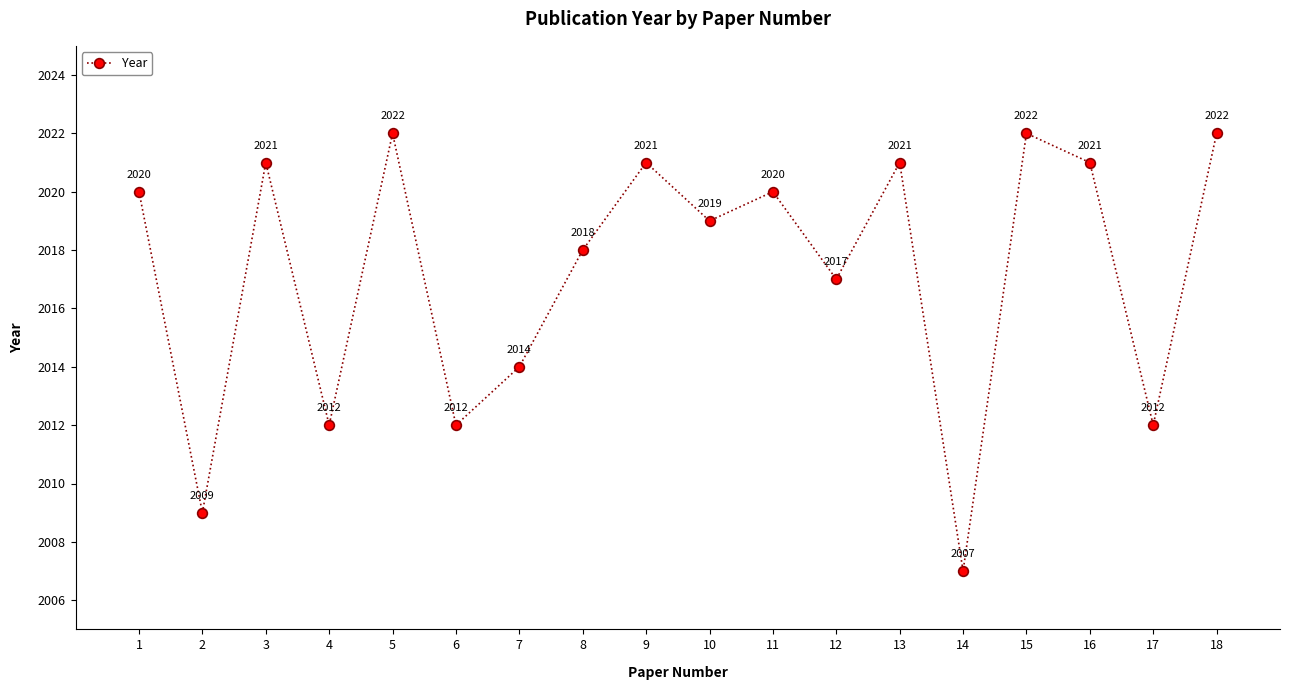

Which label corresponds to the smallest value in the chart?

14